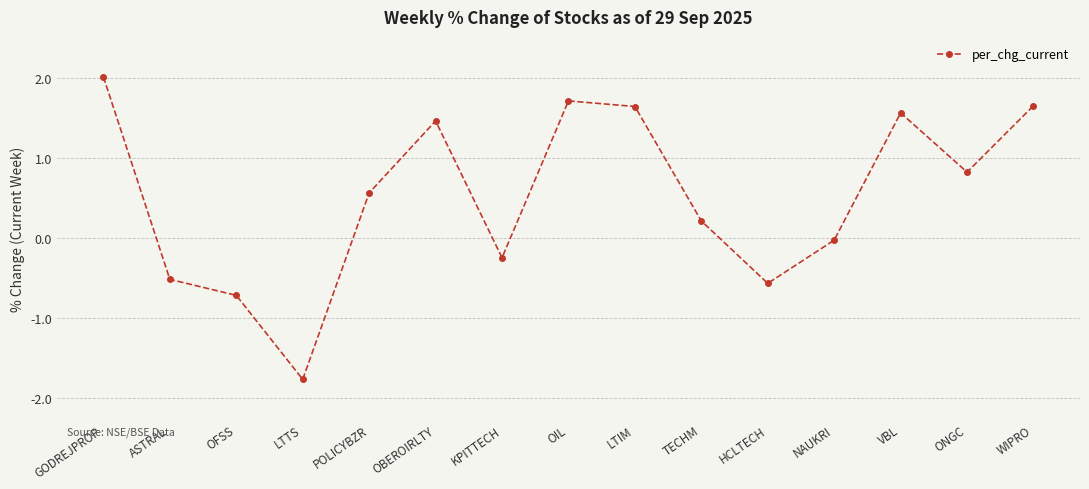

What is the difference between the values at HCLTECH and KPITTECH?

0.3